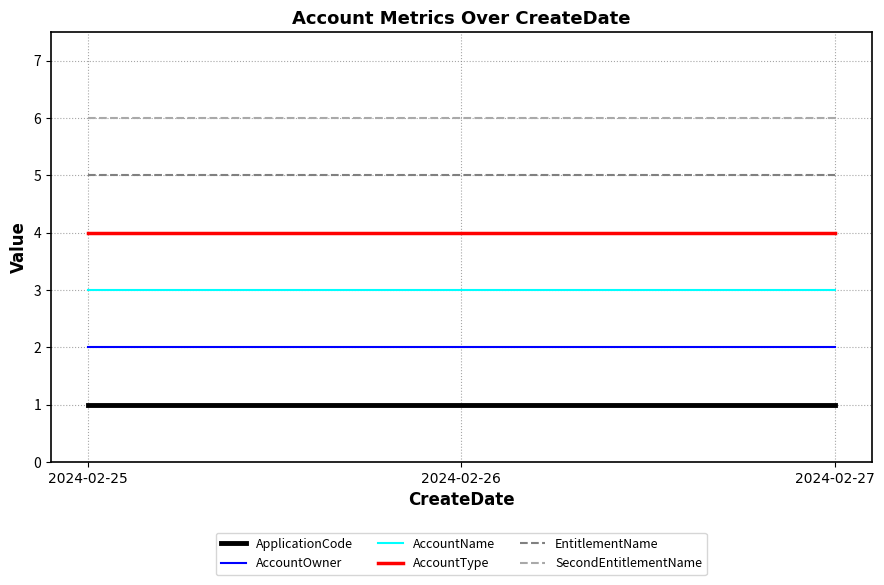

At 2024-02-26, list the series in order from smallest to largest.

ApplicationCode, AccountOwner, AccountName, AccountType, EntitlementName, SecondEntitlementName